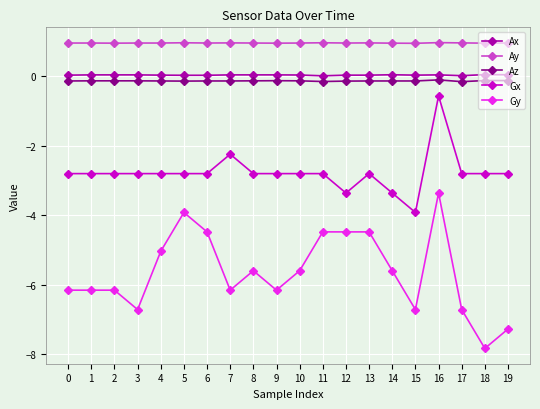

What is the approximate value of Az at 10?

-0.1